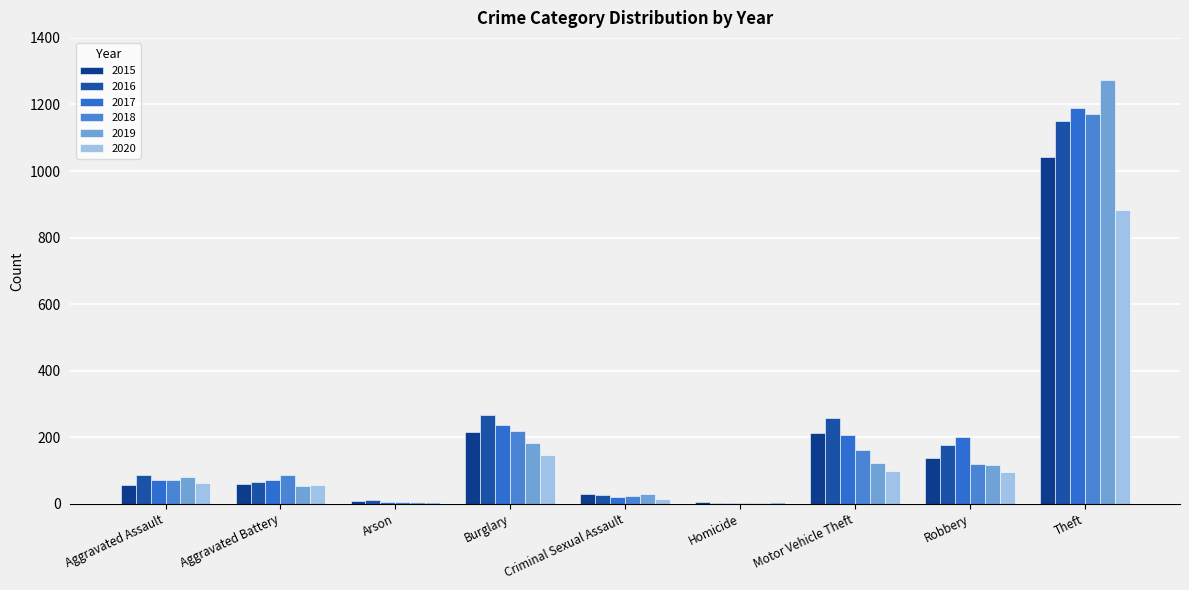

What is the maximum value for 2020?

884